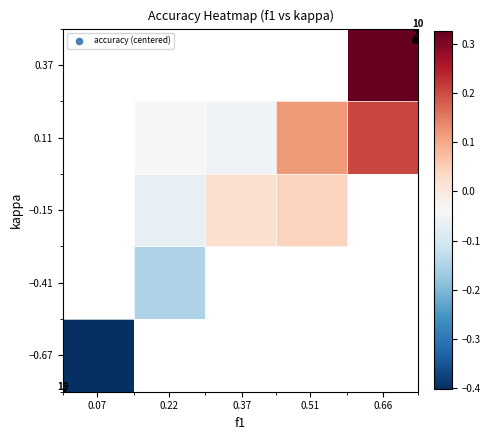

What is the maximum value shown in the chart?

0.3